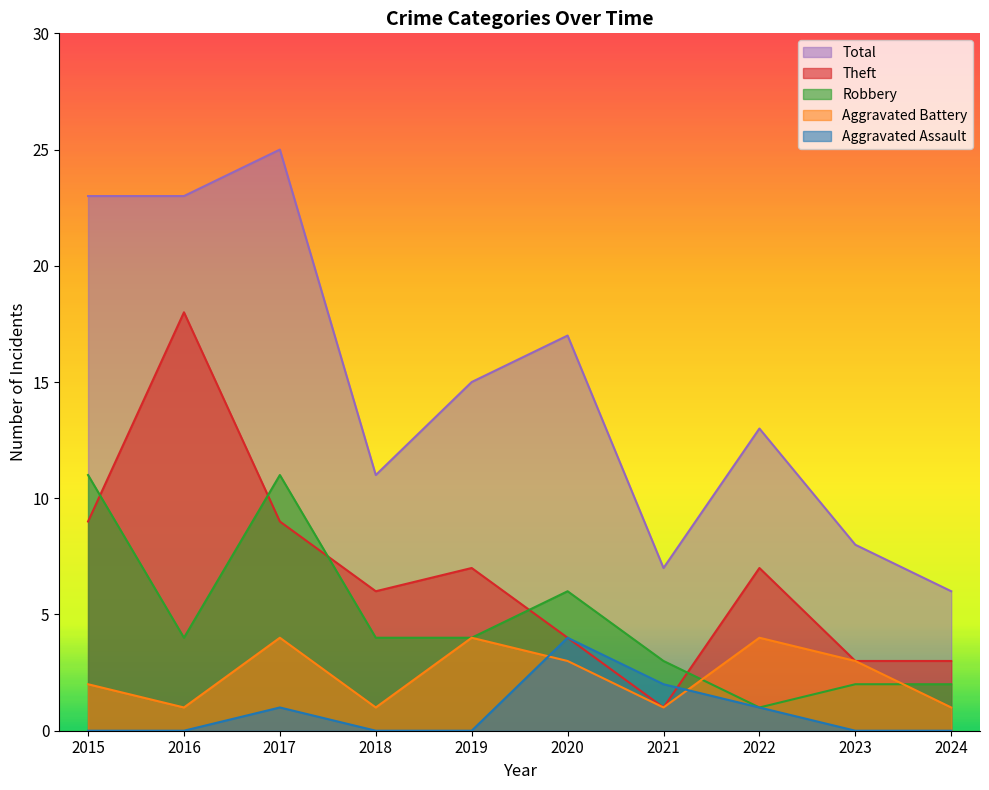

How many Aggravated Assault values are between 0 and 1?

8